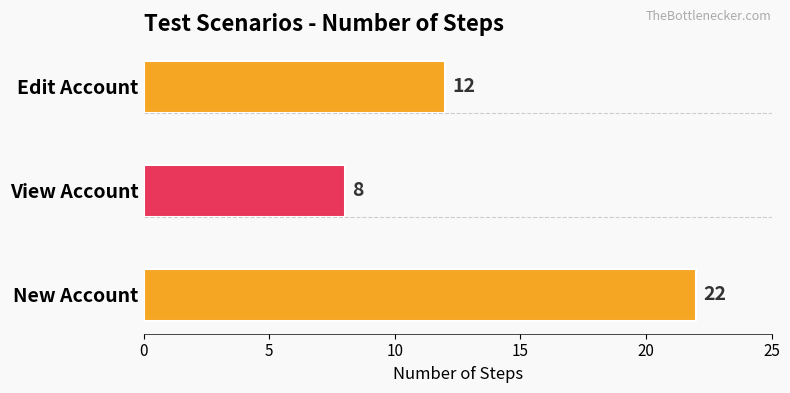

What is the average value?

14